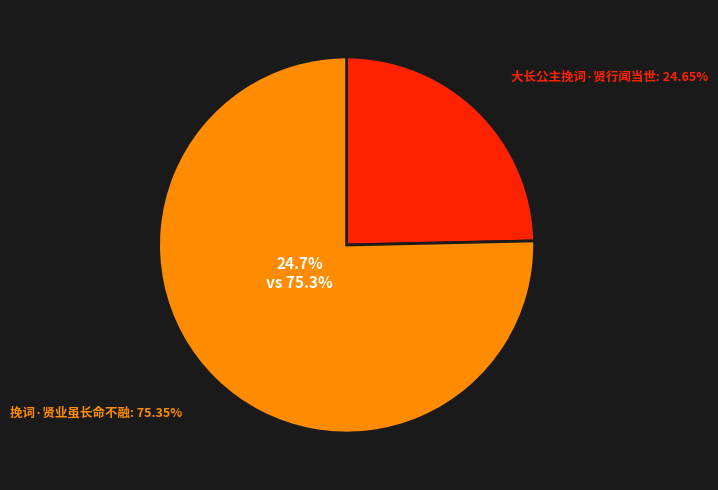

Does any single category account for the majority?

Yes